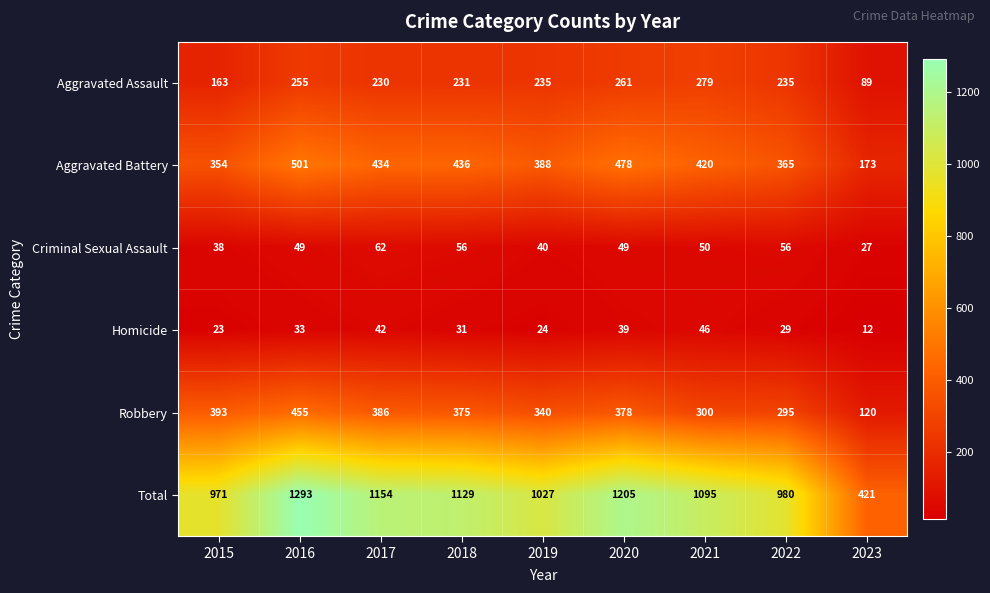

The value of Homicide at 2021 is 46. True or false?

True